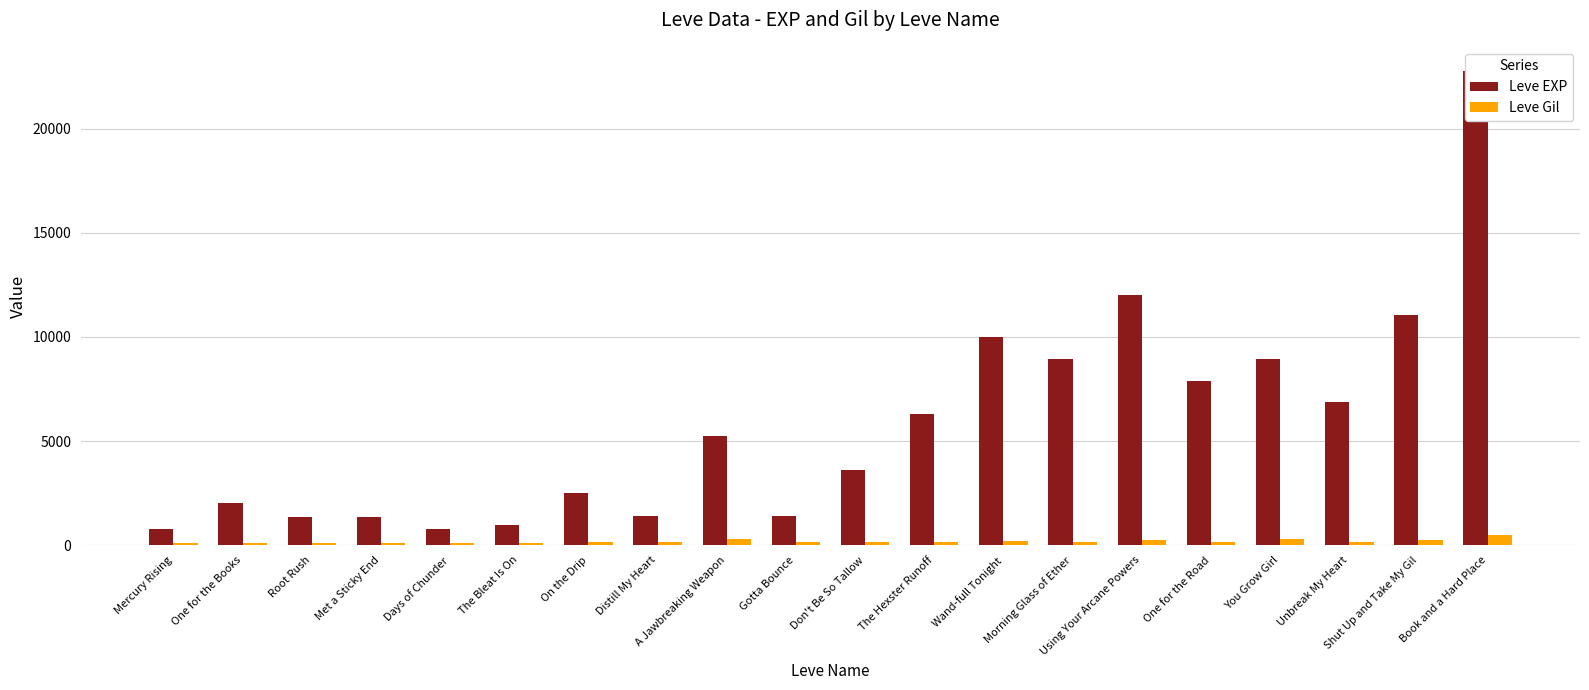

What is the average value of the Leve Gil series?

184